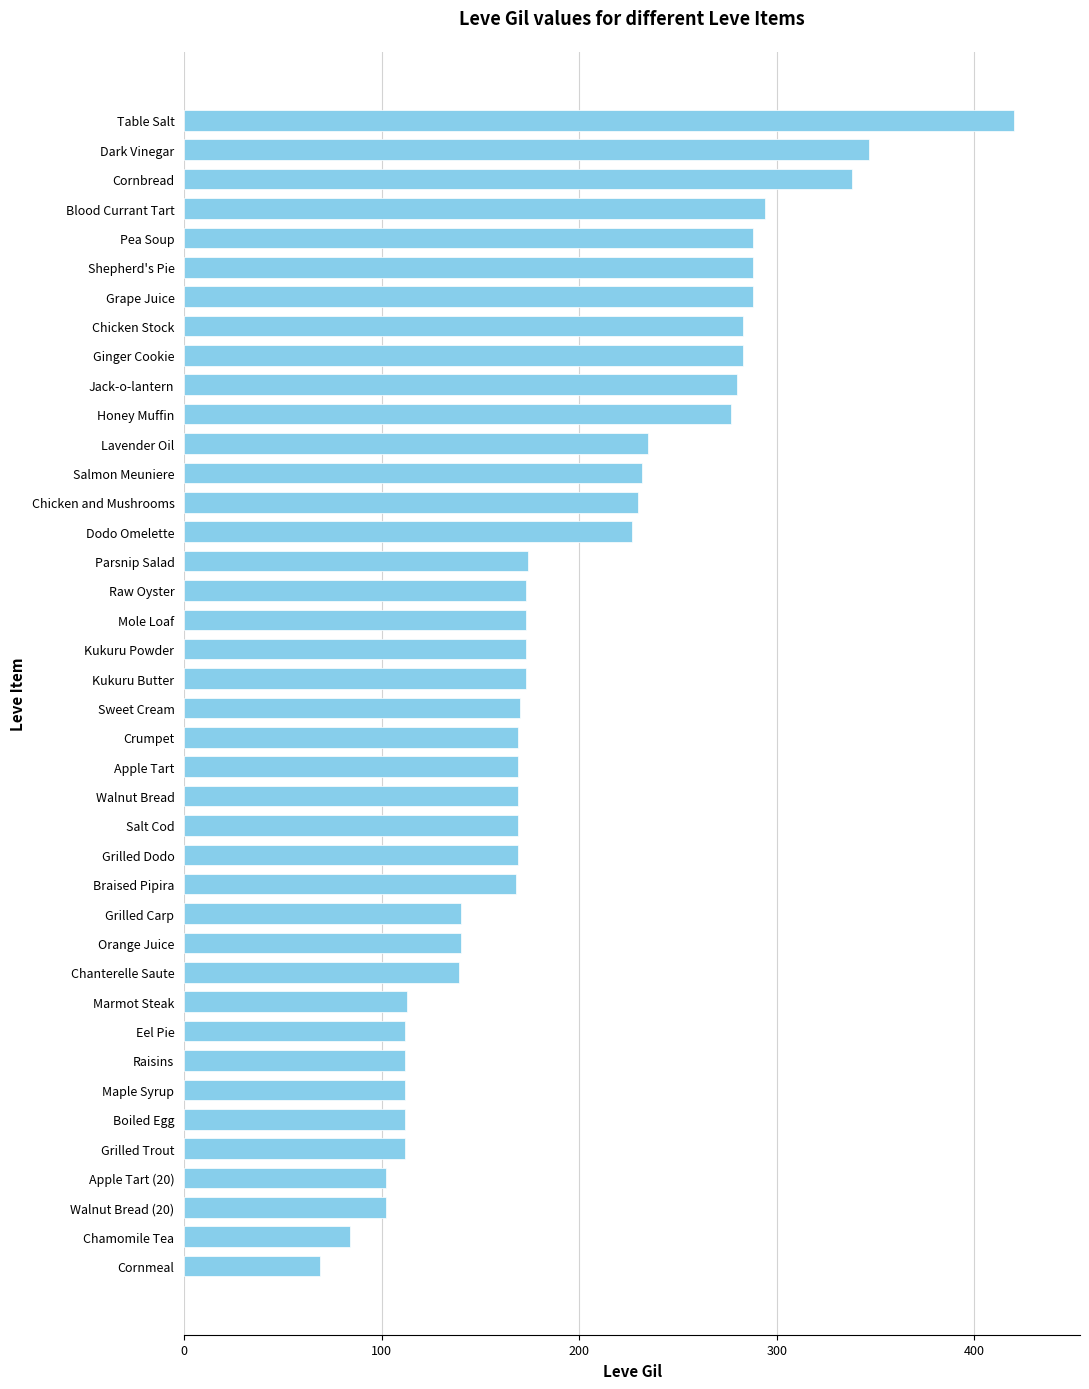

What is the greatest value displayed?

420